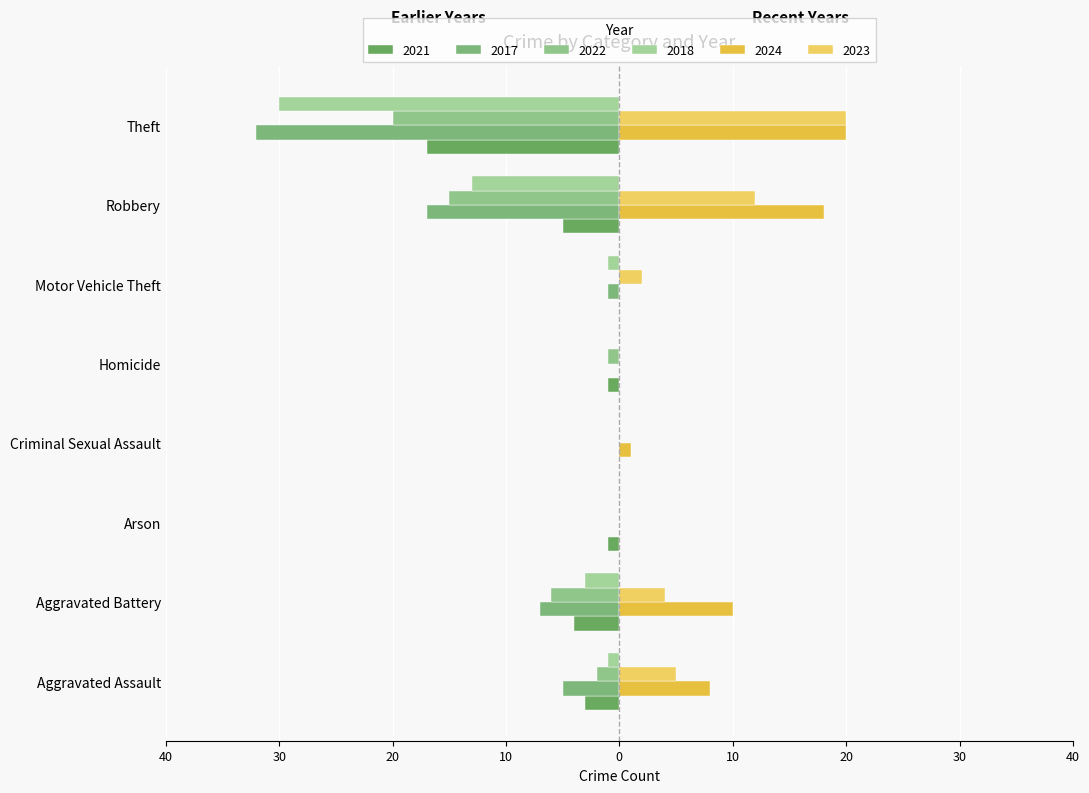

Reading left to right, what are all the values shown in this chart?

2021: Aggravated Assault=-3	Aggravated Battery=-4	Arson=-1	Criminal Sexual Assault=0	Homicide=-1	Motor Vehicle Theft=0	Robbery=-5	Theft=-17
2017: Aggravated Assault=-5	Aggravated Battery=-7	Arson=0	Criminal Sexual Assault=0	Homicide=0	Motor Vehicle Theft=-1	Robbery=-17	Theft=-32
2022: Aggravated Assault=-2	Aggravated Battery=-6	Arson=0	Criminal Sexual Assault=0	Homicide=-1	Motor Vehicle Theft=0	Robbery=-15	Theft=-20
2023: Aggravated Assault=5	Aggravated Battery=4	Arson=0	Criminal Sexual Assault=0	Homicide=0	Motor Vehicle Theft=2	Robbery=12	Theft=20
2024: Aggravated Assault=8	Aggravated Battery=10	Arson=0	Criminal Sexual Assault=1	Homicide=0	Motor Vehicle Theft=0	Robbery=18	Theft=20
2018: Aggravated Assault=-1	Aggravated Battery=-3	Arson=0	Criminal Sexual Assault=0	Homicide=0	Motor Vehicle Theft=-1	Robbery=-13	Theft=-30